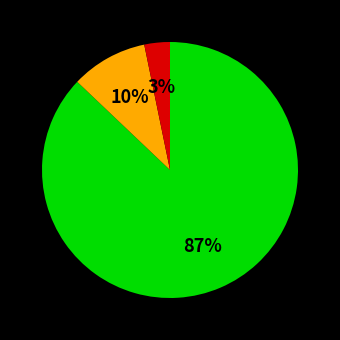

Does any single category account for the majority?

Yes